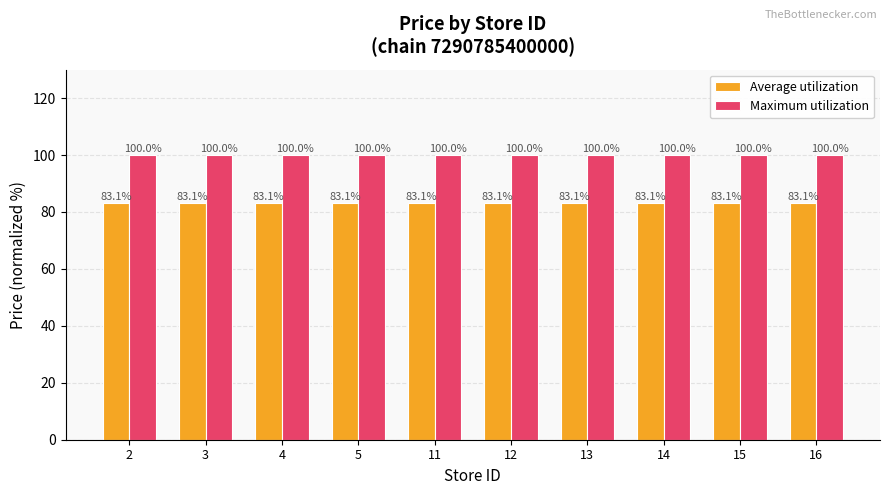

Reading left to right, extract all data points from this chart.

Average utilization: 83.1	83.1	83.1	83.1	83.1	83.1	83.1	83.1	83.1	83.1
Maximum utilization: 100.0	100.0	100.0	100.0	100.0	100.0	100.0	100.0	100.0	100.0